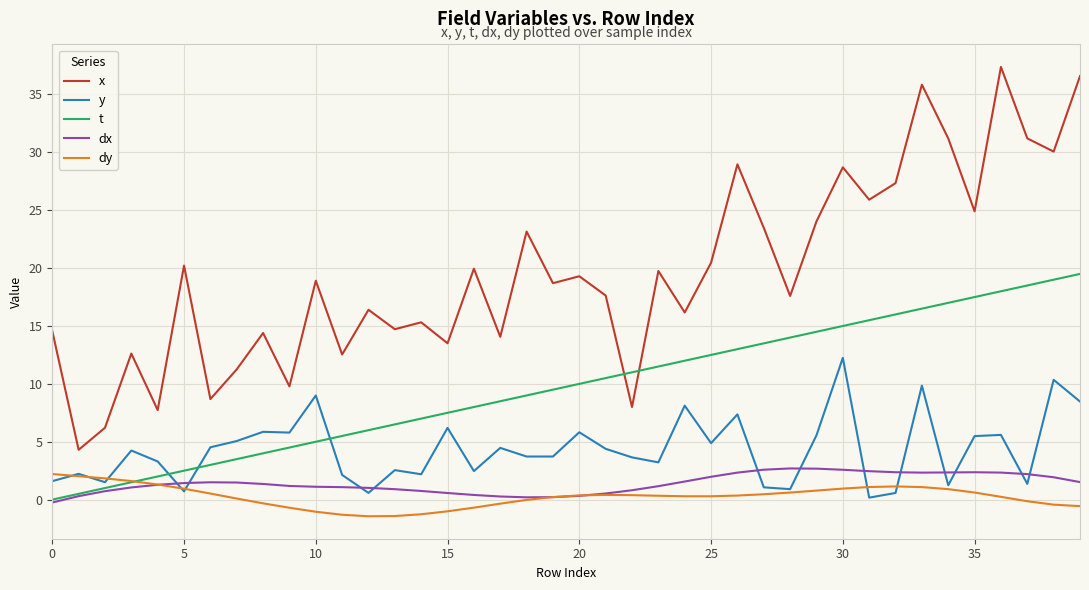

What is the difference between the second highest and minimum values in the dx series?

2.9